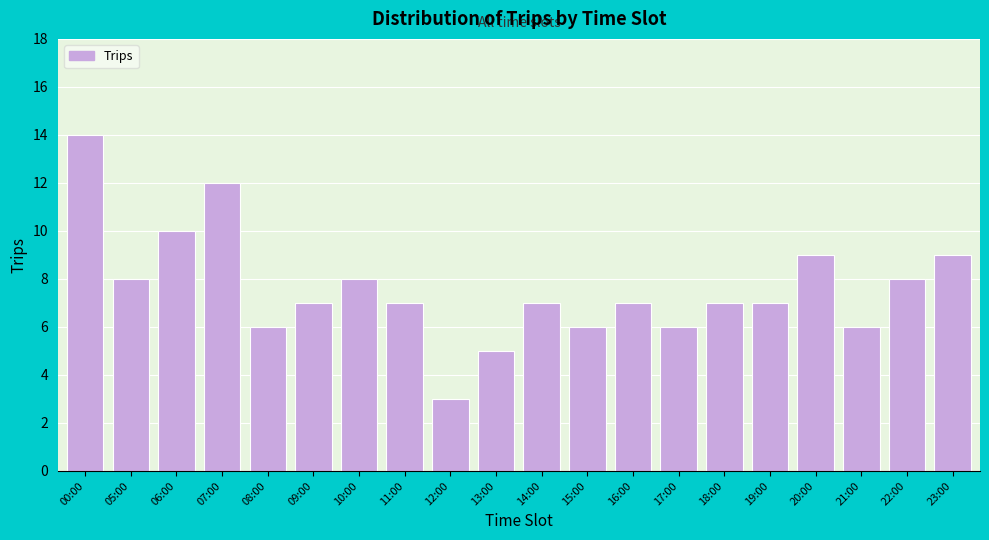

Reading left to right, extract all data points from this chart.

14	8	10	12	6	7	8	7	3	5	7	6	7	6	7	7	9	6	8	9